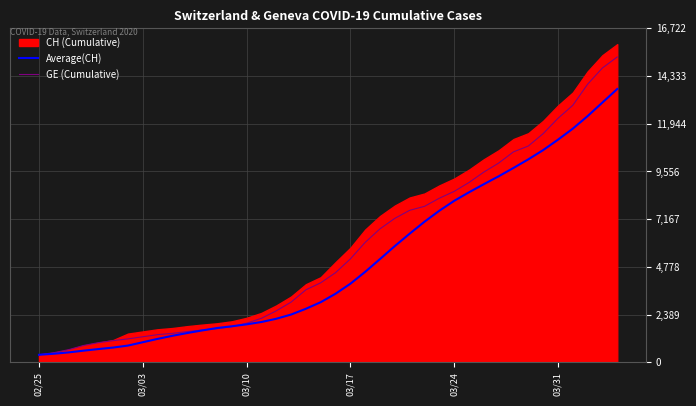

After their last crossing, which series has the higher values: Average(CH) or GE (Cumulative)?

GE (Cumulative)